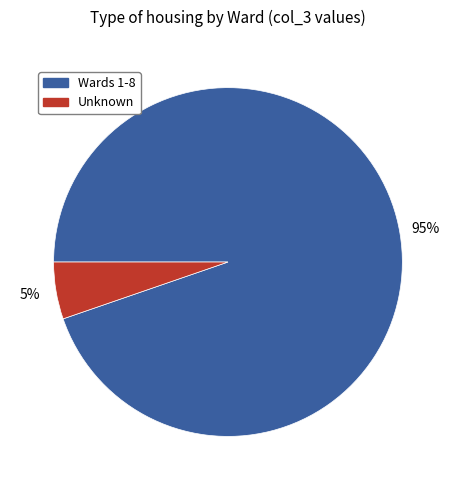

To the nearest percent, what portion does Unknown represent?

5%